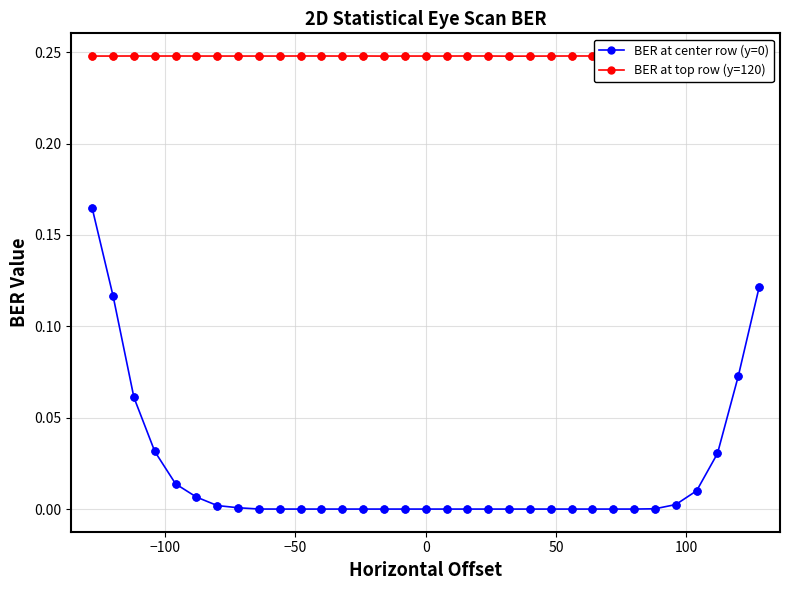

What is the sum of all BER at center row (y=0) values?

0.6